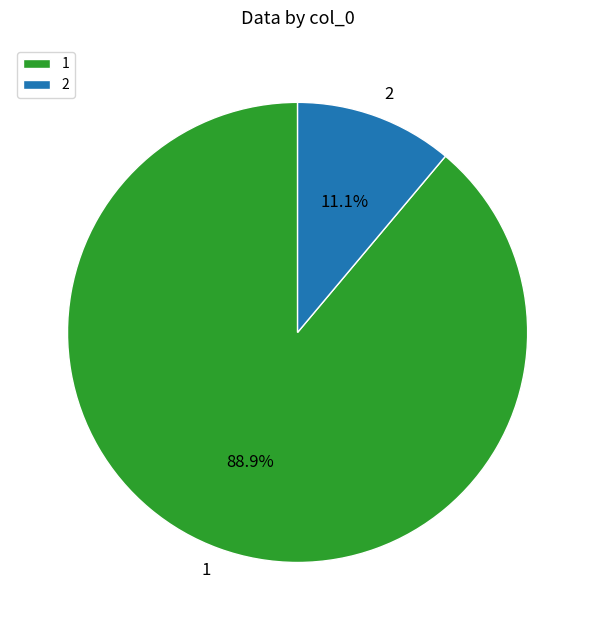

Which category has the smallest portion of the pie?

2